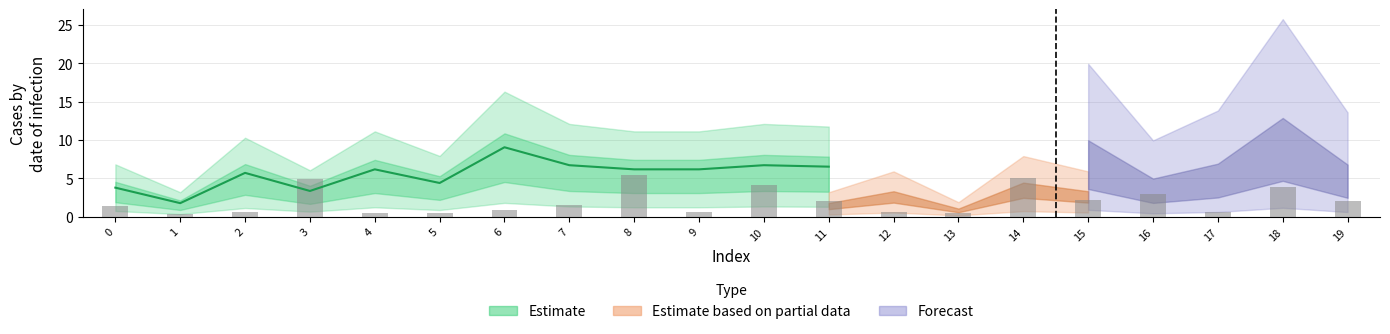

Rank the categories by value from lowest to highest.

1, 5, 13, 4, 17, 9, 2, 12, 6, 0, 7, 11, 19, 15, 16, 18, 10, 3, 14, 8